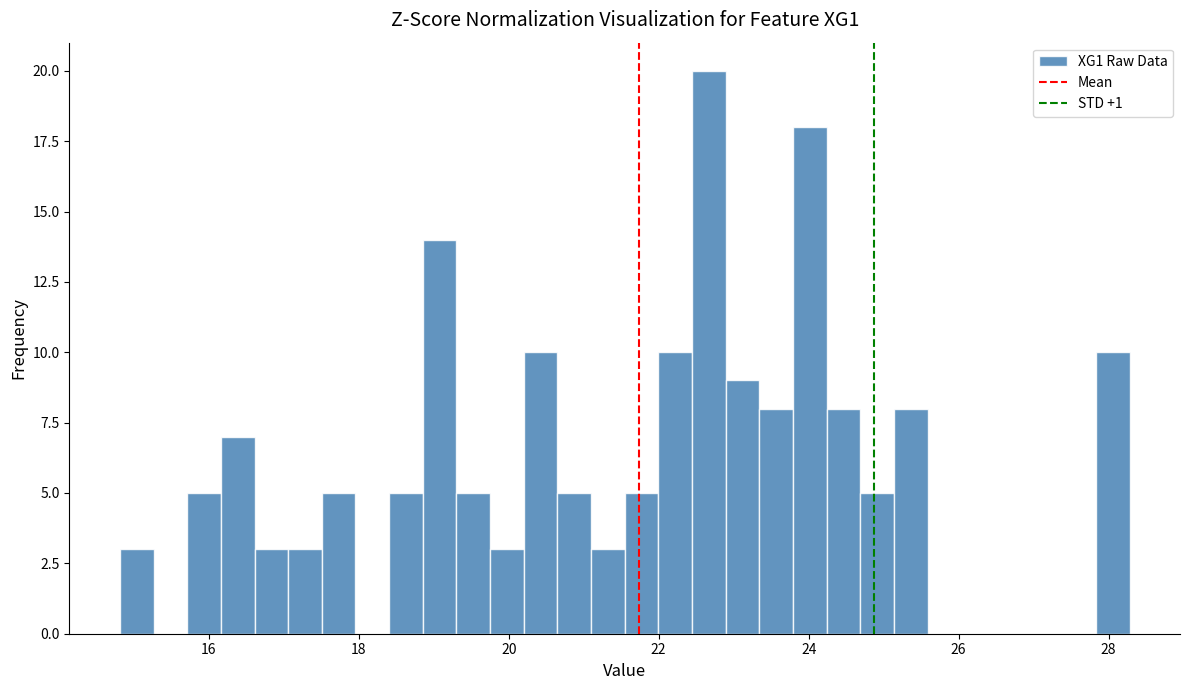

Read against the x-axis, roughly where is the centre of the tallest bar?

22.6